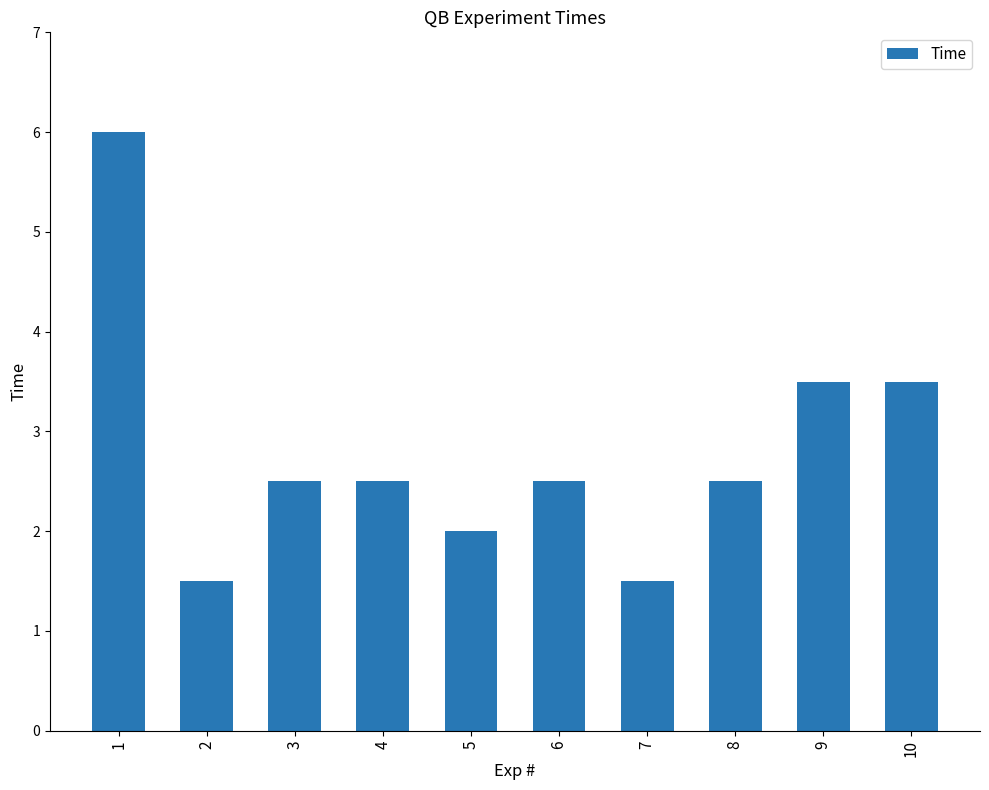

Reading left to right, list all the values displayed in this chart.

1=6.0	2=1.5	3=2.5	4=2.5	5=2.0	6=2.5	7=1.5	8=2.5	9=3.5	10=3.5